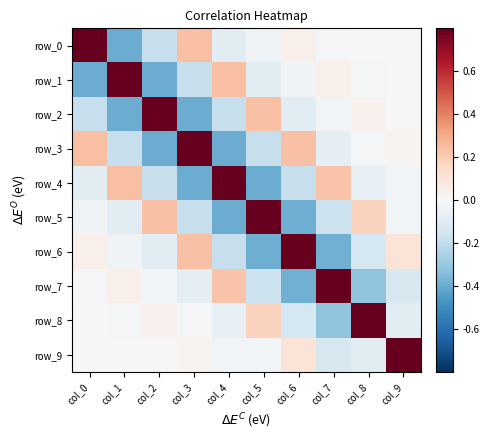

Which category has the lowest value in the row_6 series?

col_5